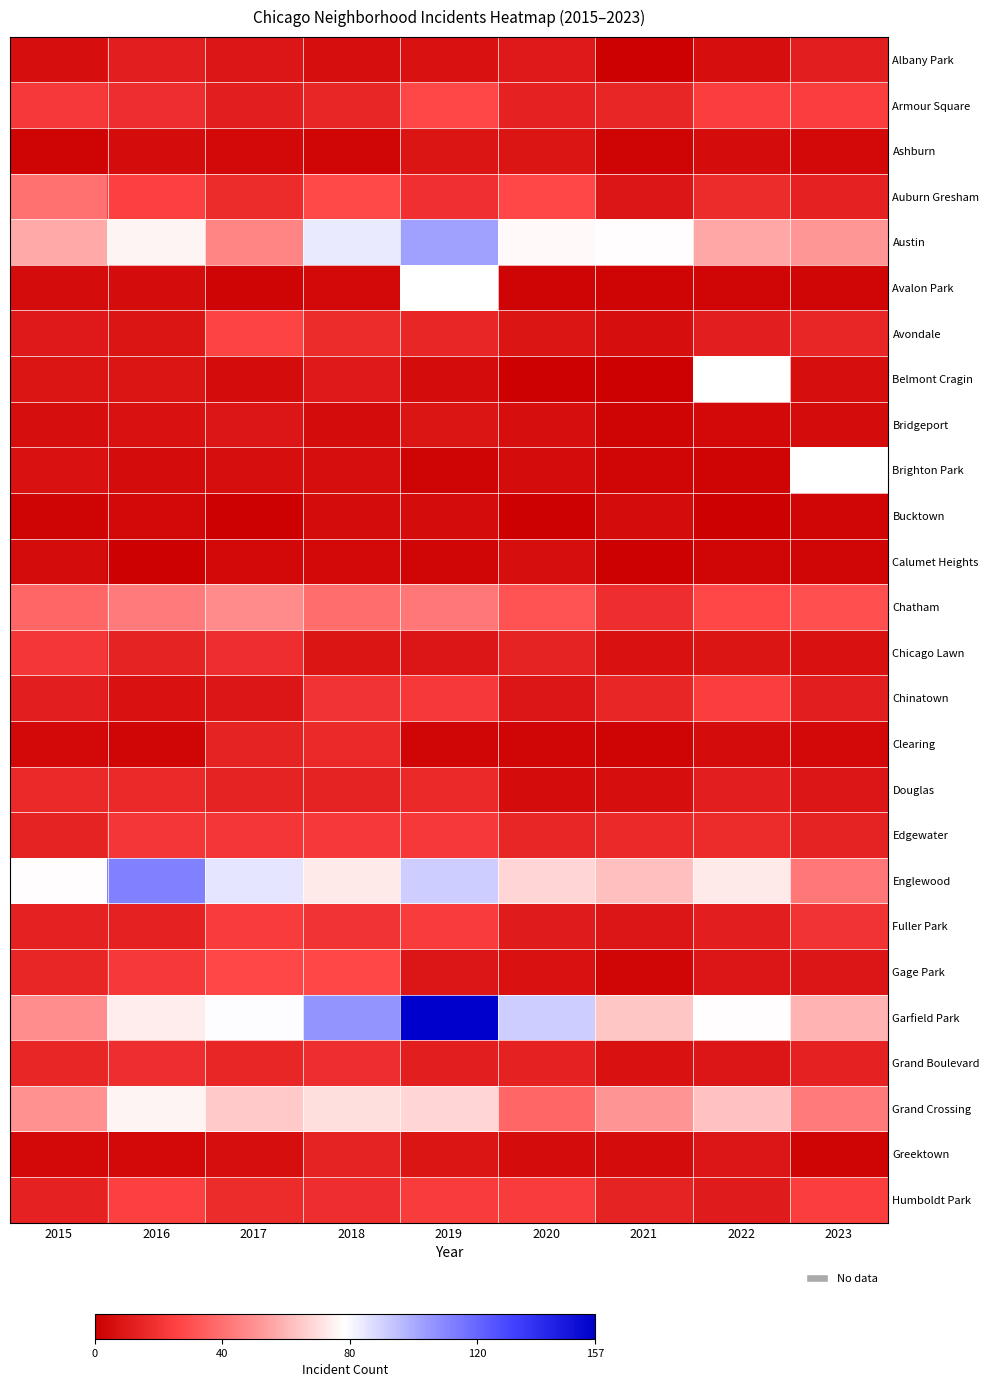

At how many categories does at least one series exceed 40?

9